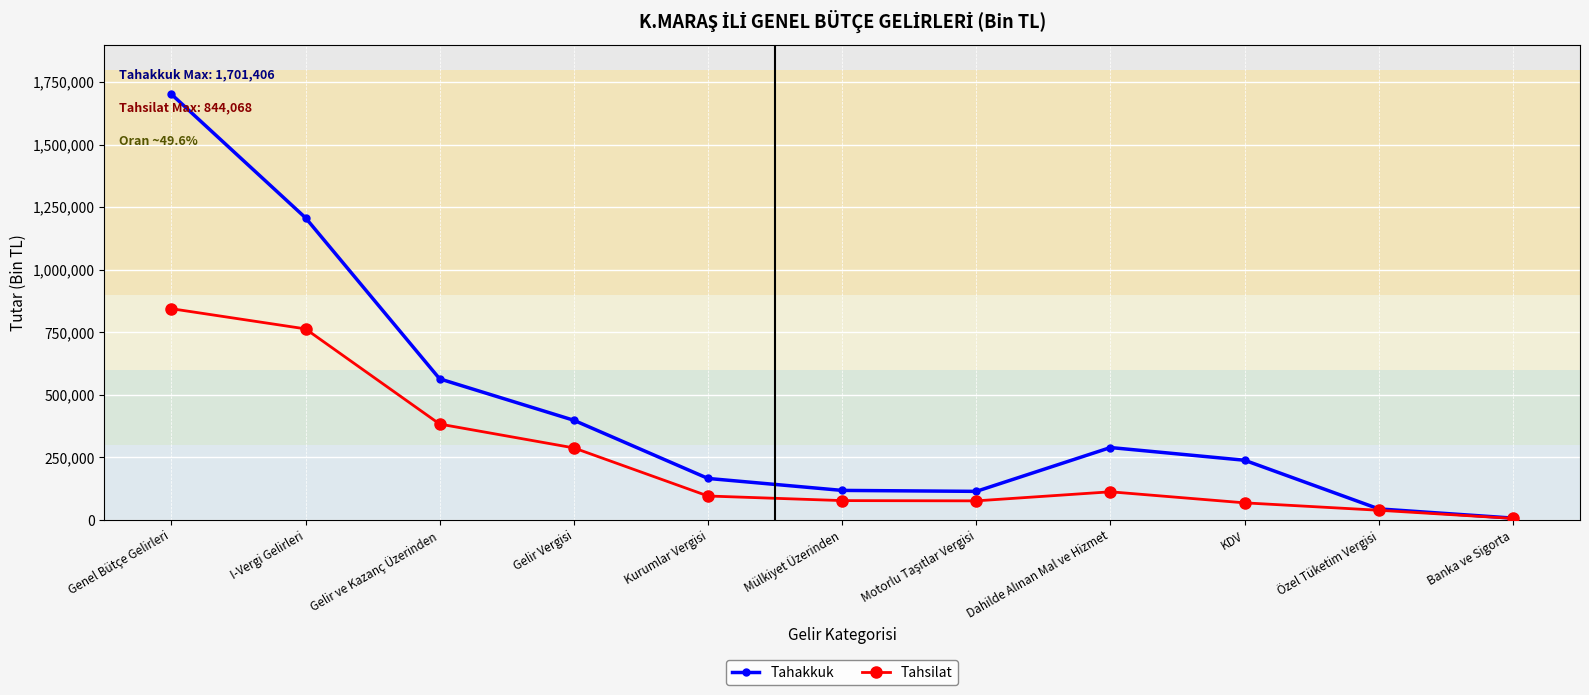

What is the sum of the Tahakkuk values at I-Vergi Gelirleri and Kurumlar Vergisi?

1372914